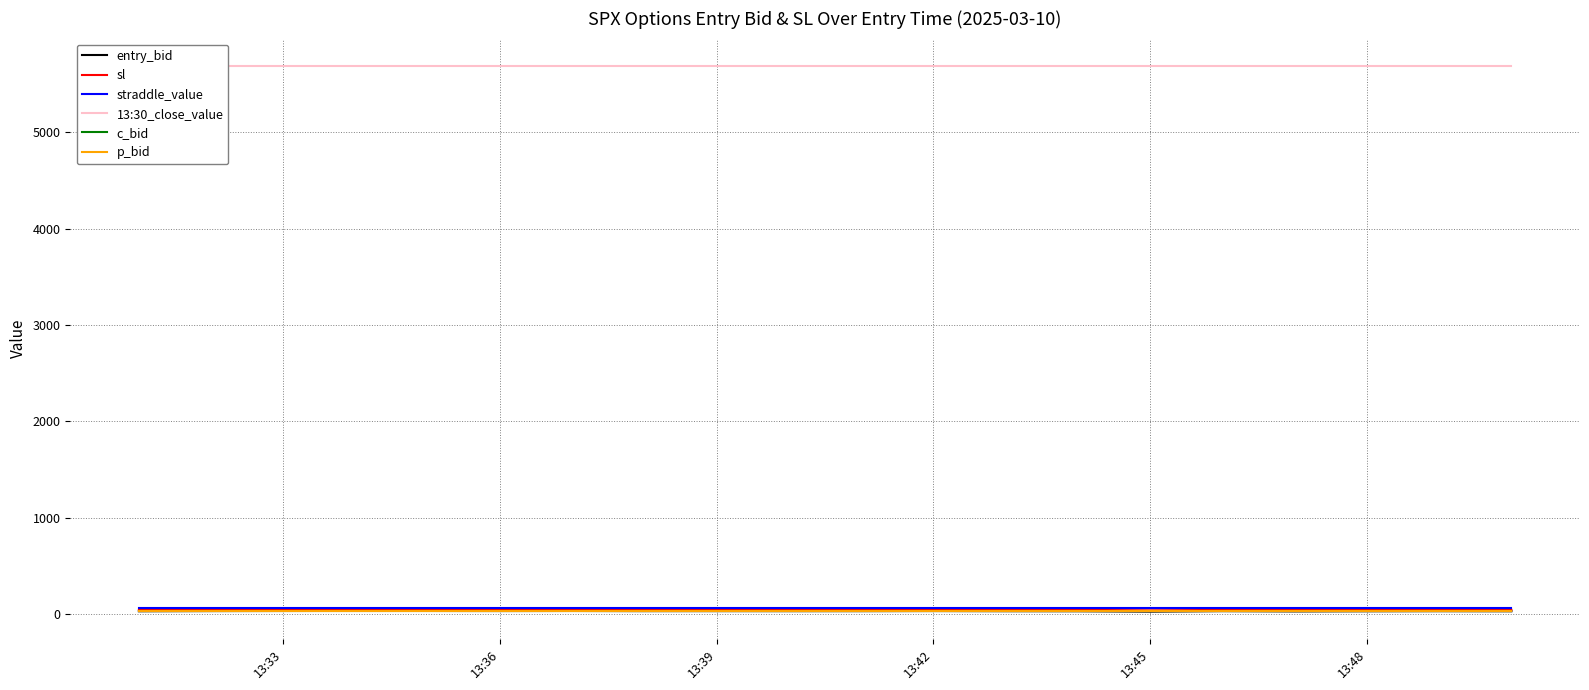

At how many categories does at least one series exceed 5438?

20